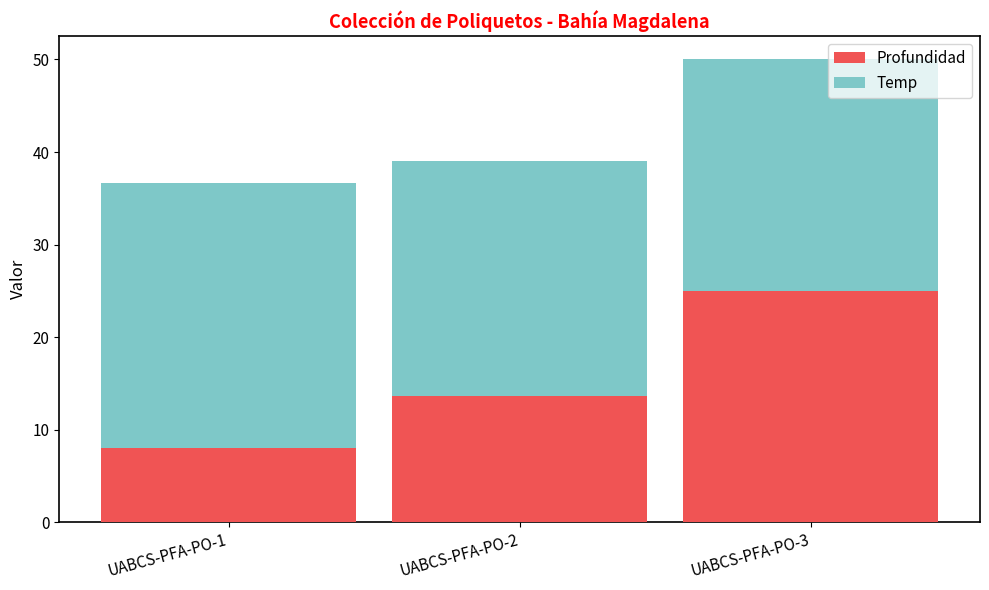

The value of Profundidad at UABCS-PFA-PO-1 is 8.0. True or false?

True